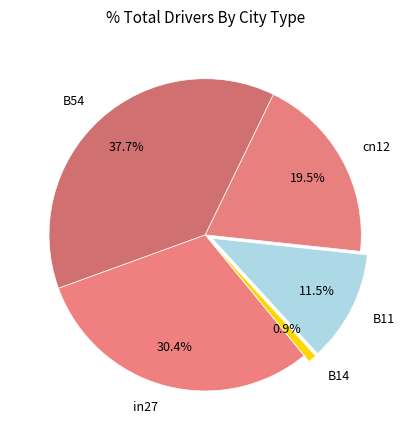

Is it true that B14 is 11% of the pie?

False